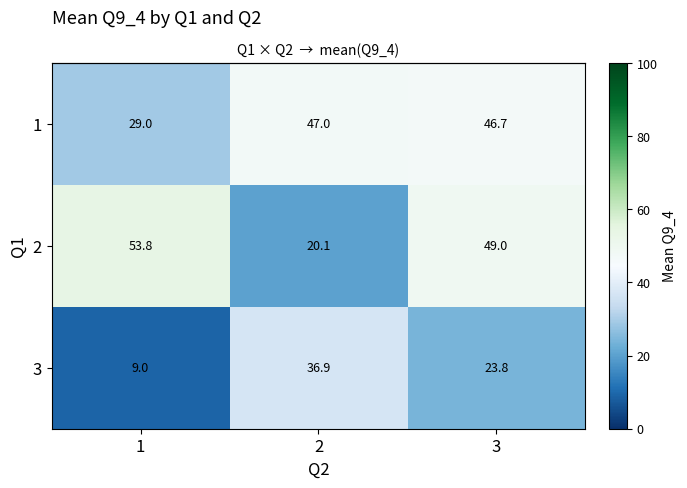

What is the average value of the 3 series?

23.2